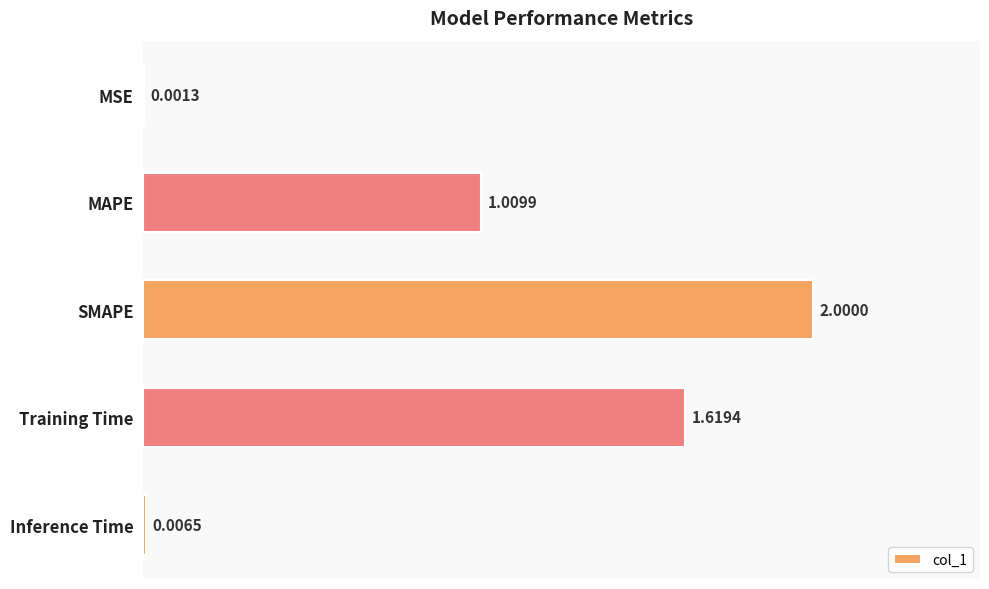

Are the bars grouped side by side (vs. stacked)?

No